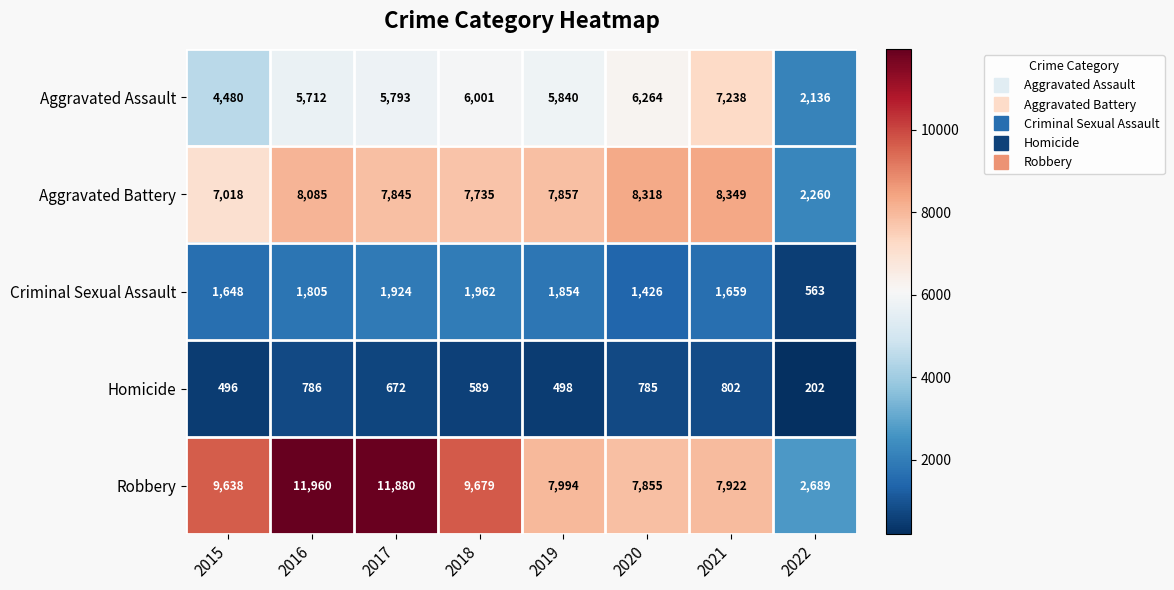

At 2021, list the series in order from largest to smallest.

Aggravated Battery, Robbery, Aggravated Assault, Criminal Sexual Assault, Homicide